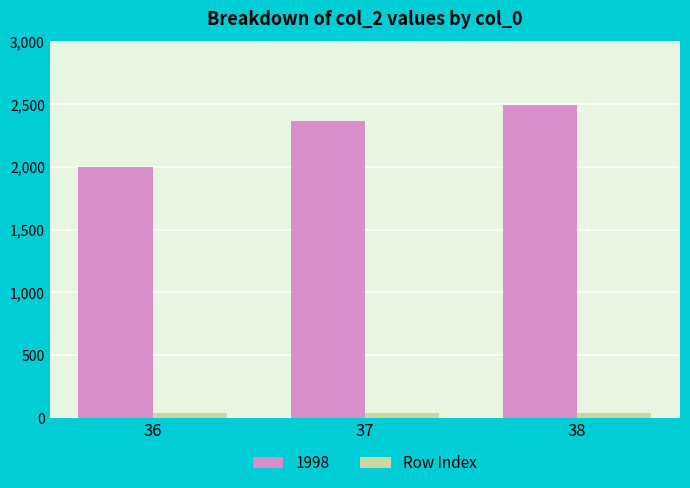

Rank the series by their maximum value, from lowest to highest.

Row Index, 1998